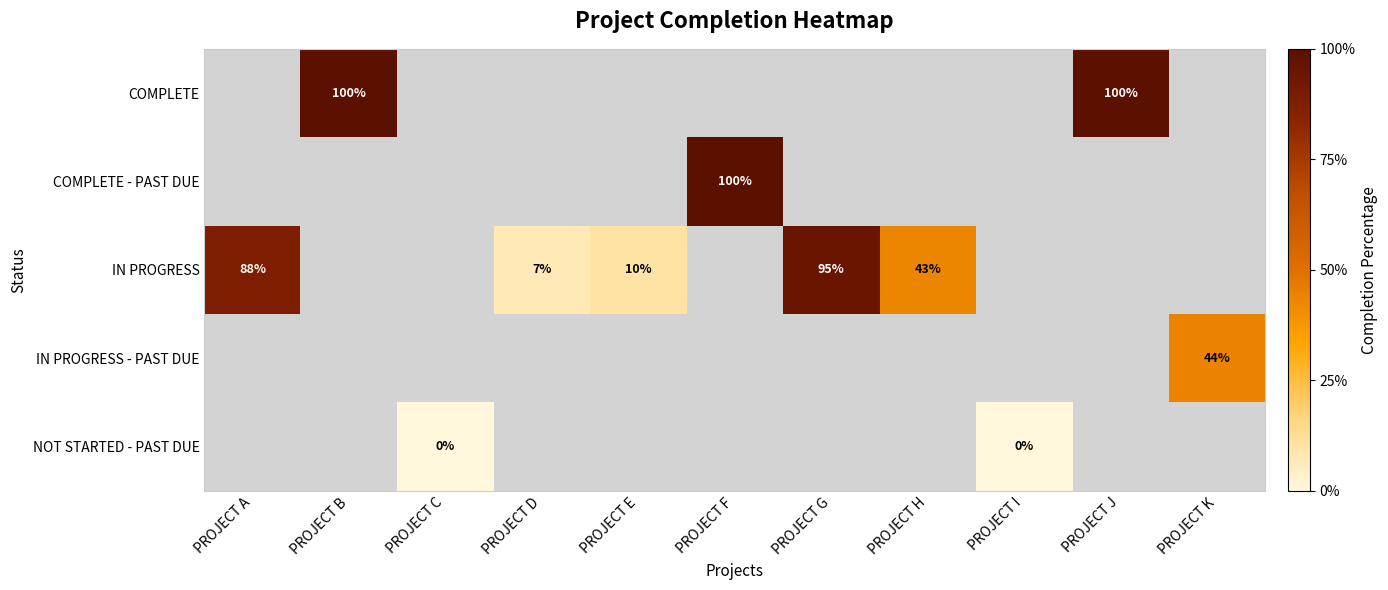

Is it true that IN PROGRESS equals 10 at PROJECT E?

True